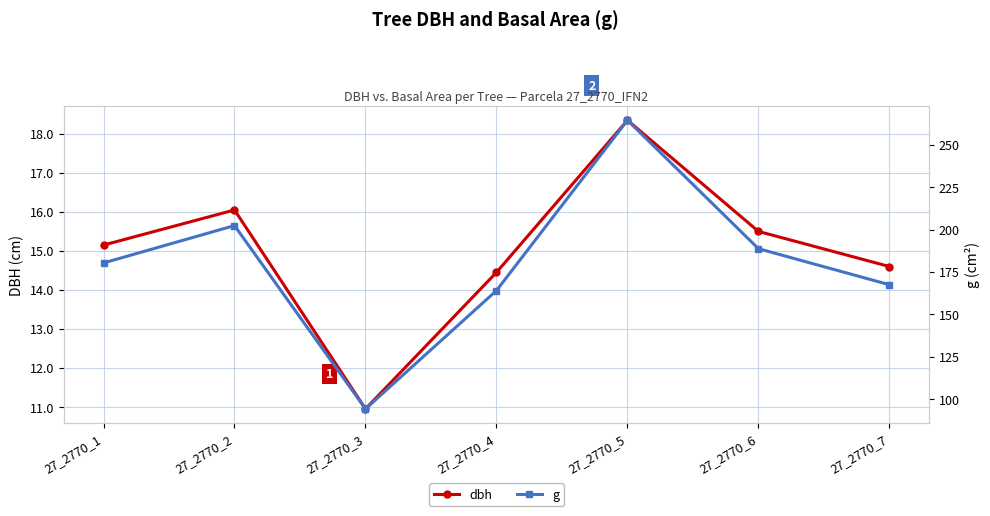

At which category is the sum across all series the highest?

27_2770_5